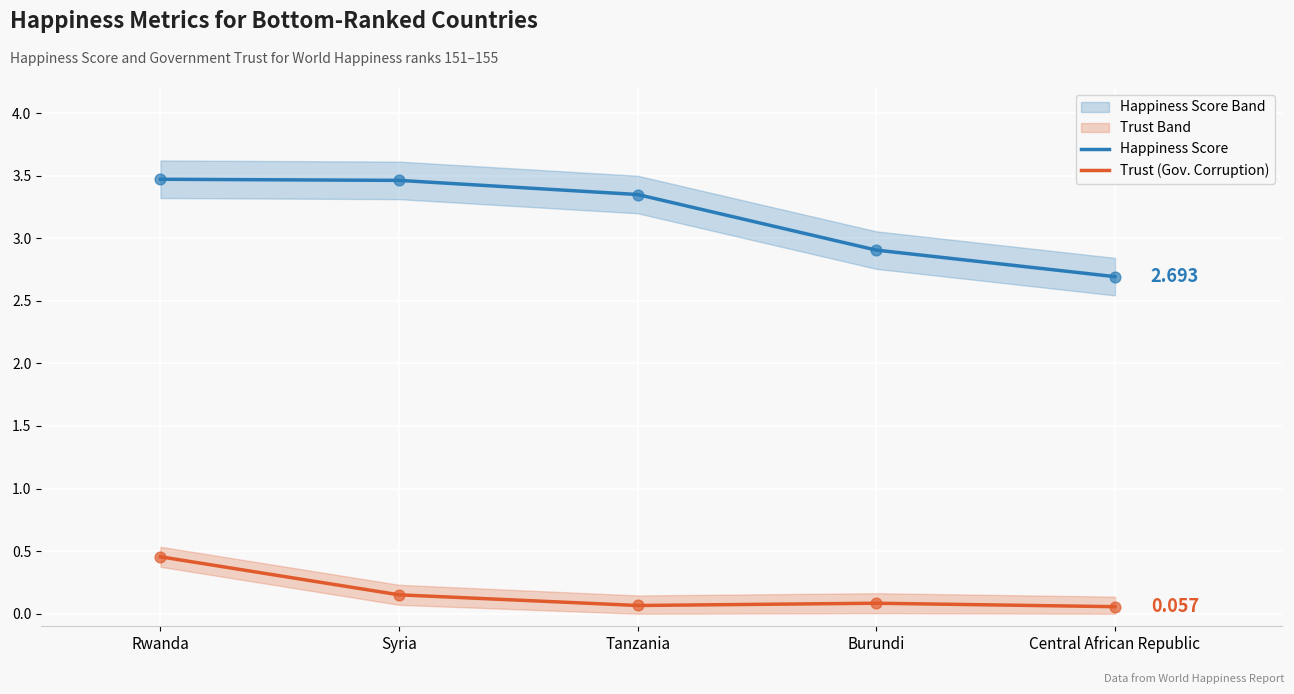

Which series has the largest total across all categories?

Happiness Score